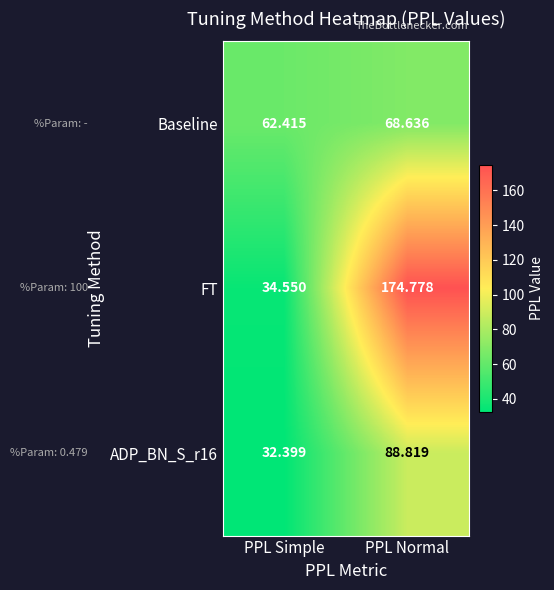

List the series in order of their peak value, highest first.

FT, ADP_BN_S_r16, Baseline